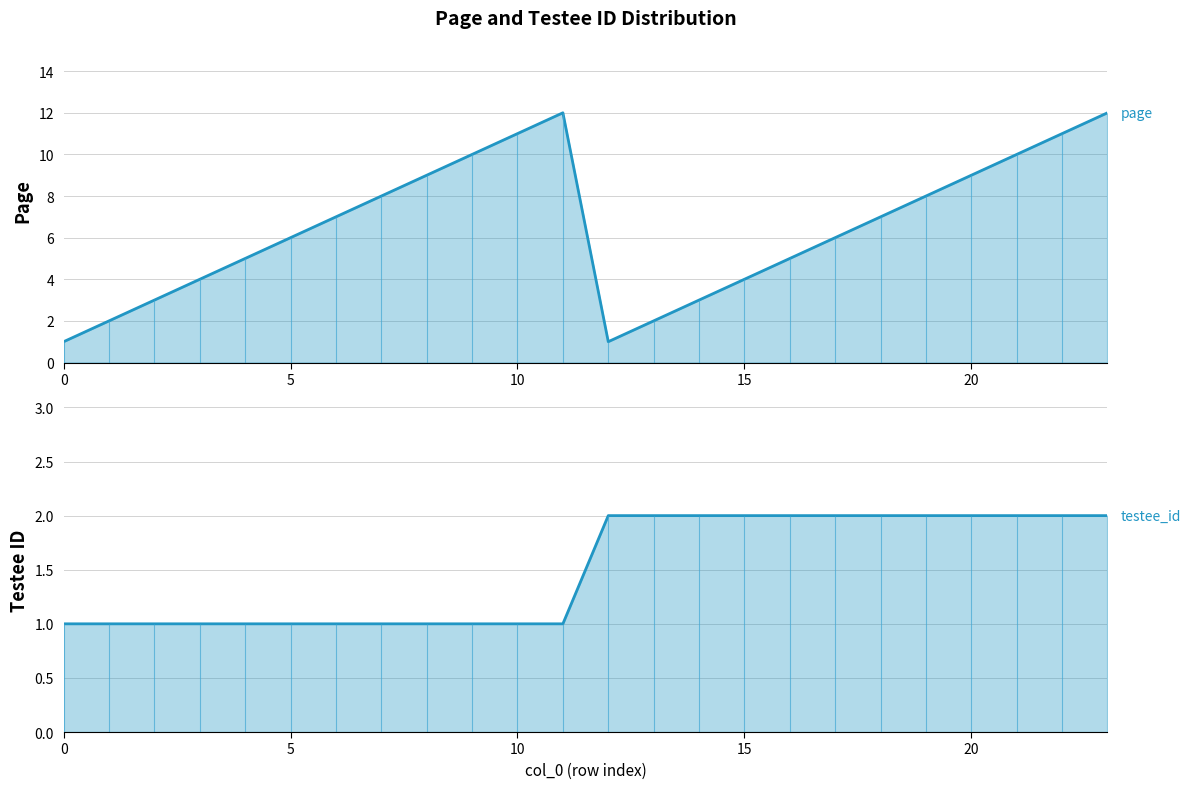

Which has a higher value, 20 or 14?

20